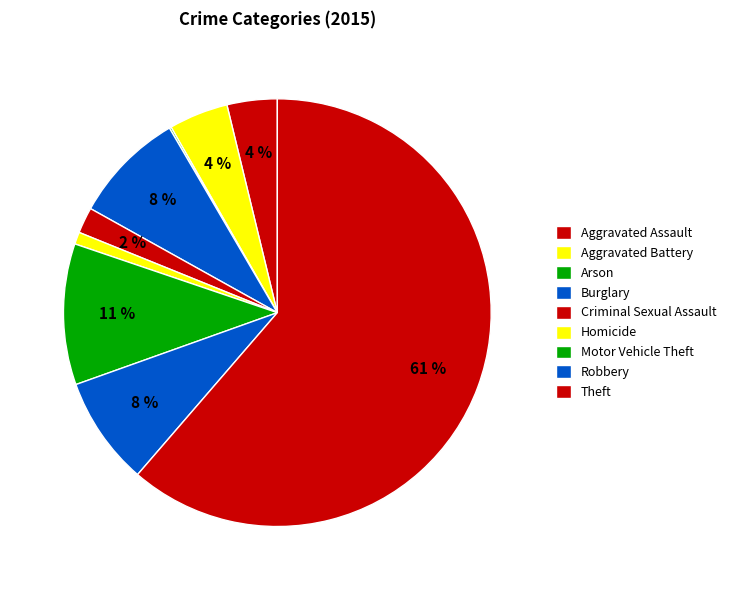

To the nearest percent, what is the average slice percentage?

11%